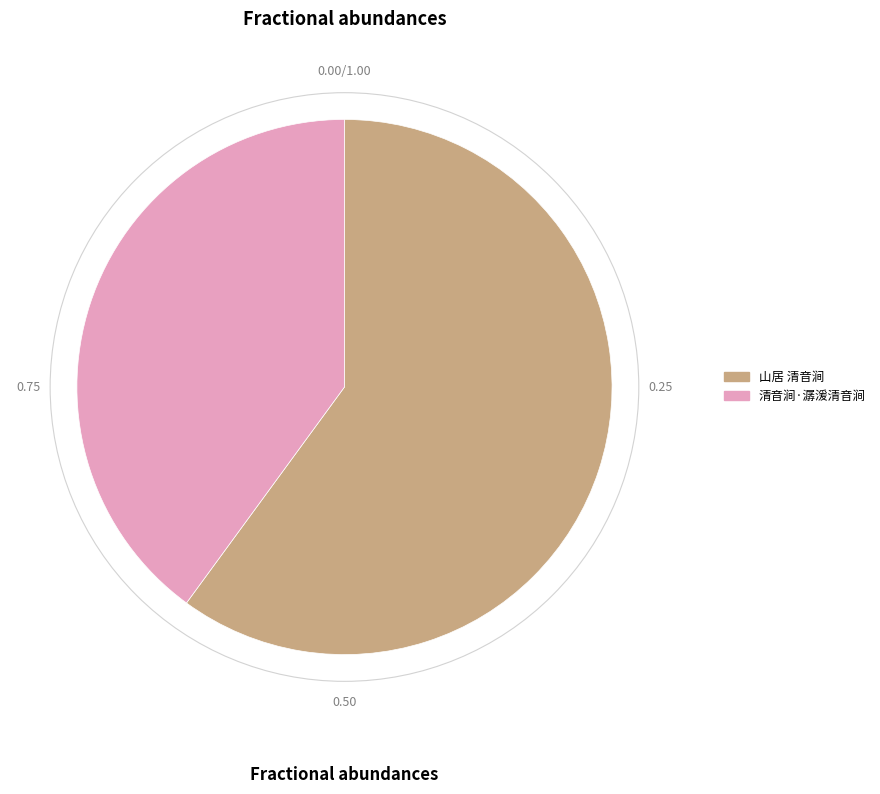

Which slice is the largest?

山居 清音涧